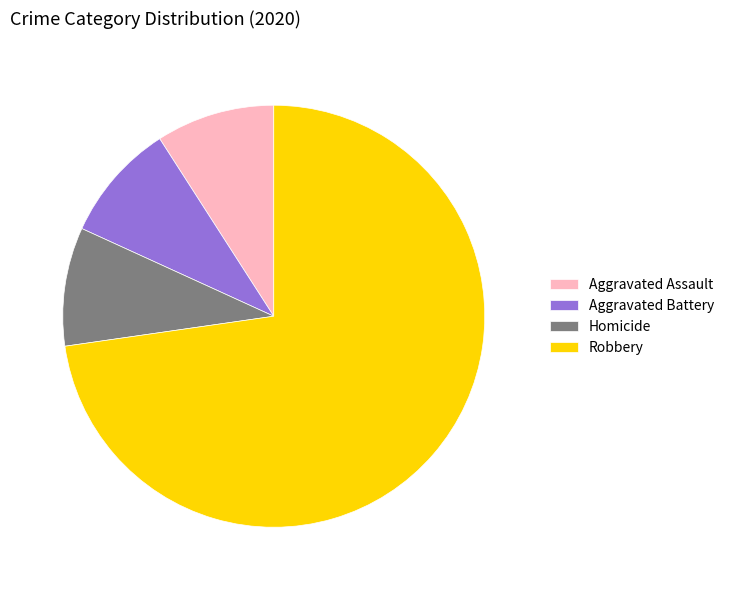

How many slices are in this pie chart?

4